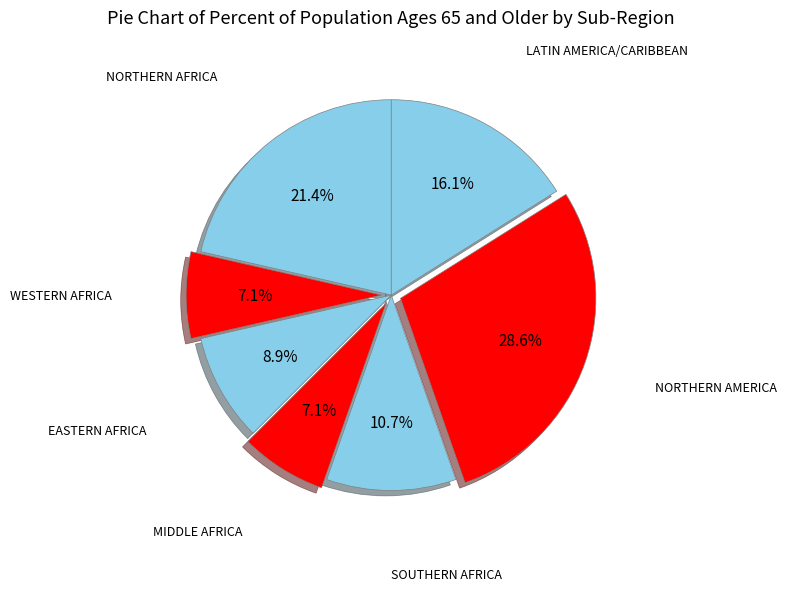

Is it true that WESTERN AFRICA is 7% of the pie?

True